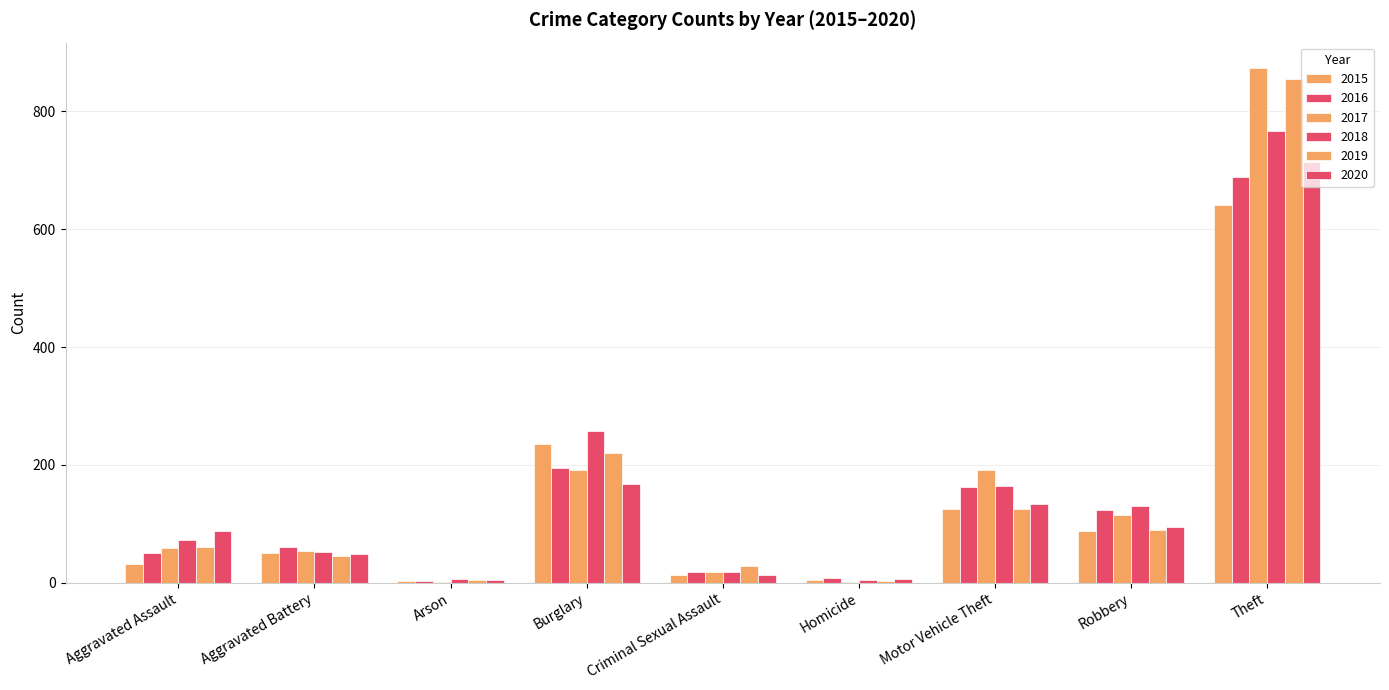

True or false: 2017 has a value of 156 at Robbery.

False